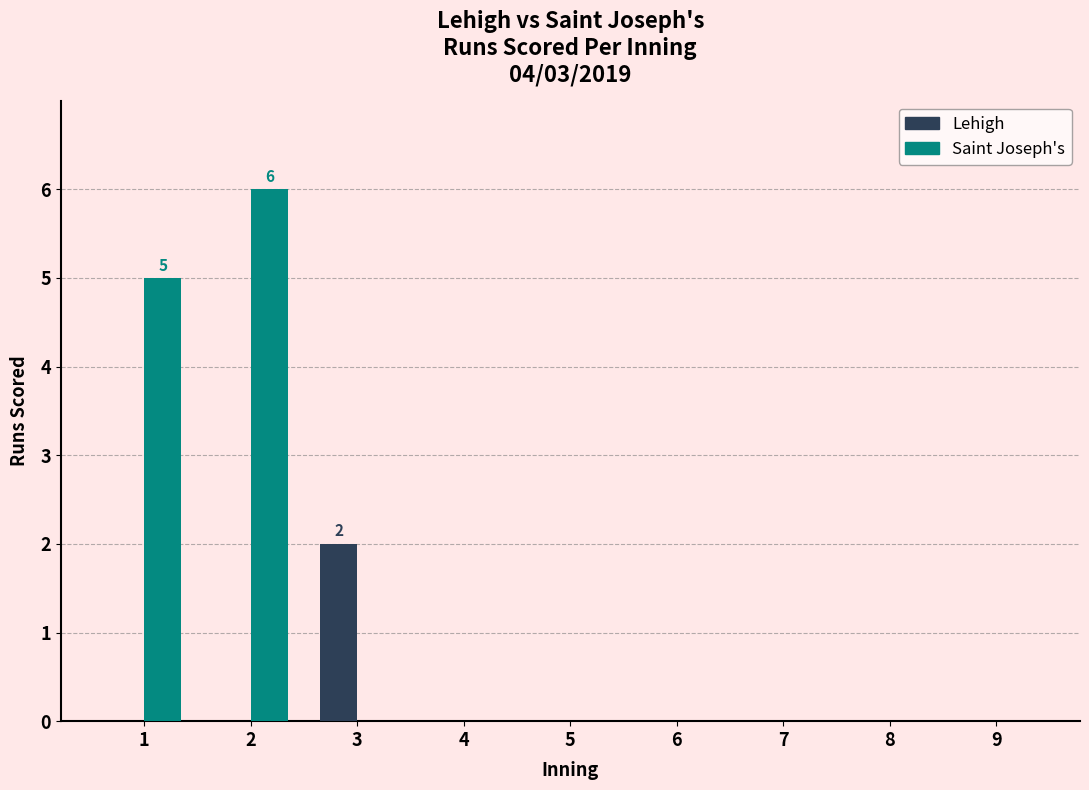

Which series has the largest total across all categories?

Saint Joseph's